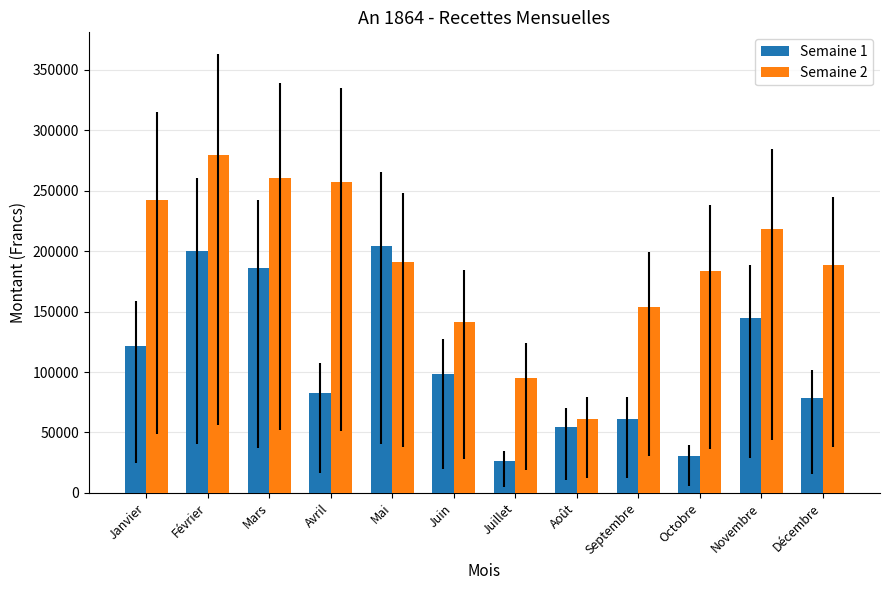

Where is Semaine 2 nearest to the value 170133?

Octobre